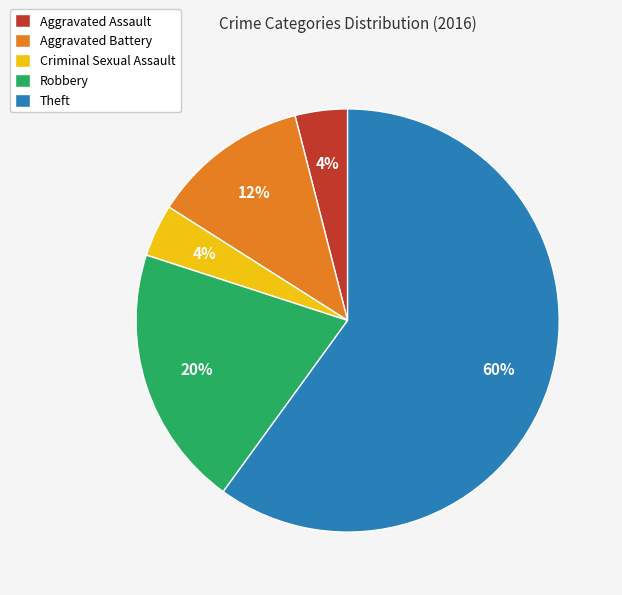

What is the ratio of the value at Robbery to the value at Theft?

0.3